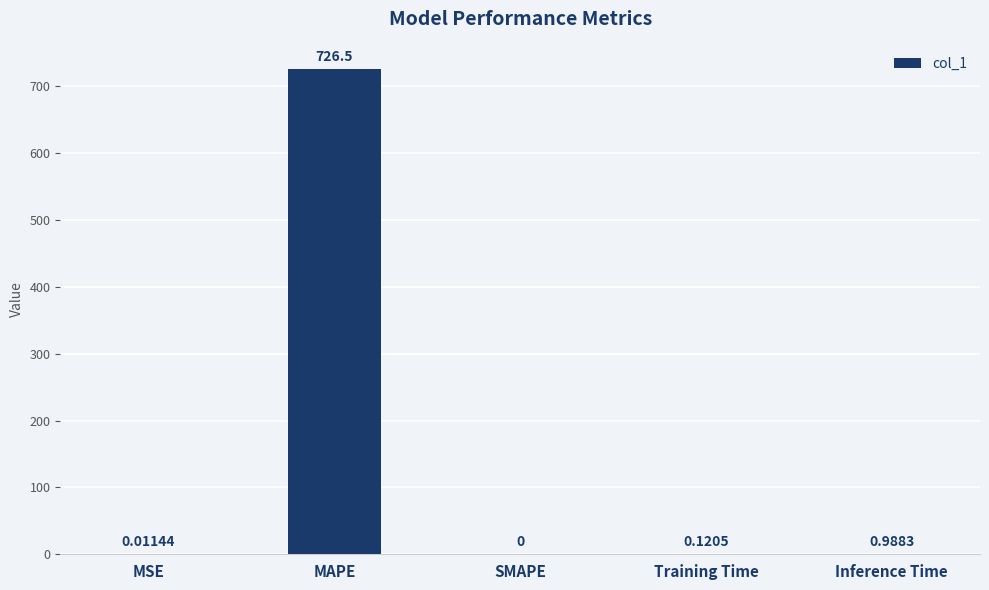

What is the sum of all values?

727.6